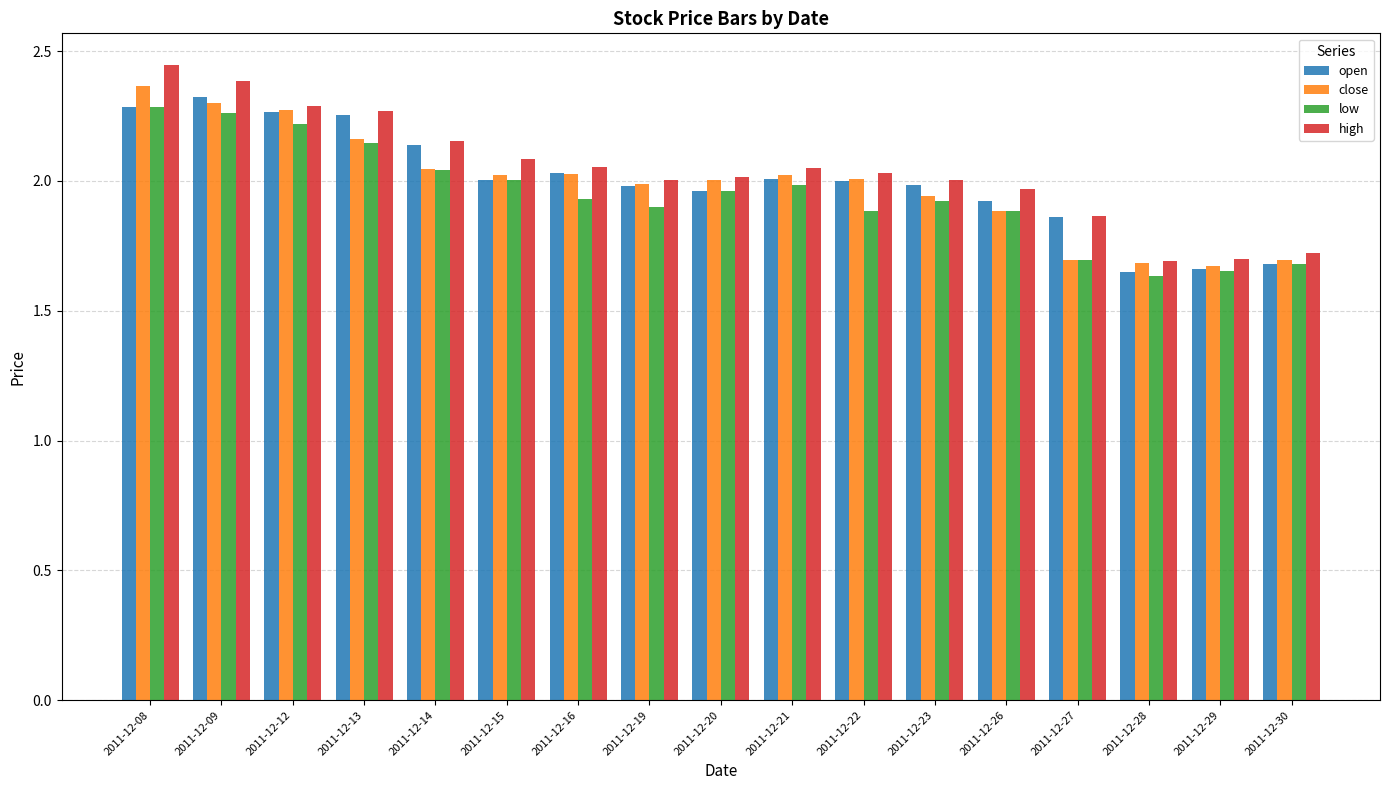

True or false: low has a value of 2.0 at 2011-12-15.

True